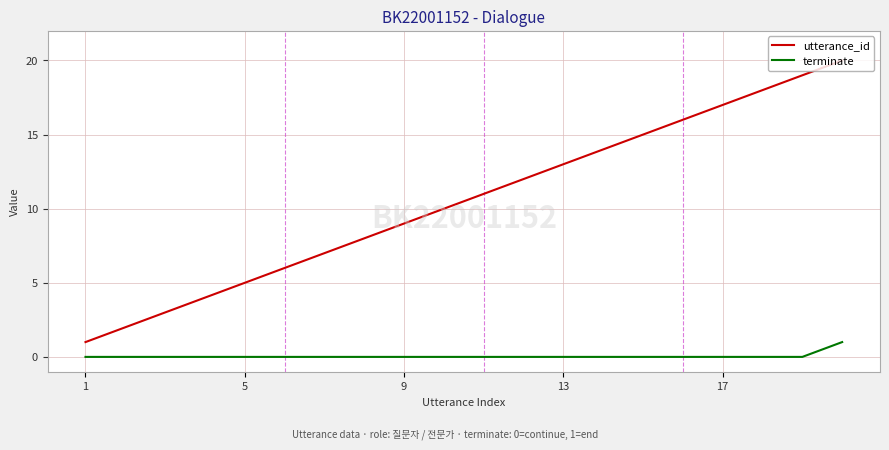

Which series has the widest spread of values?

utterance_id